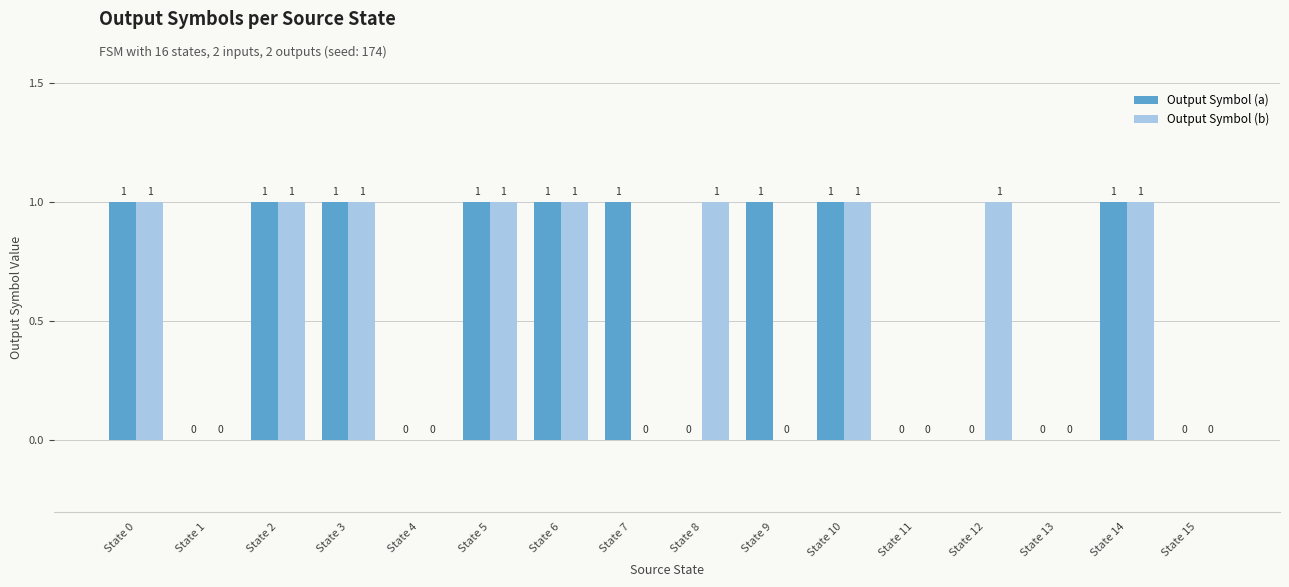

How many Output Symbol (b) values are between 0 and 1?

16